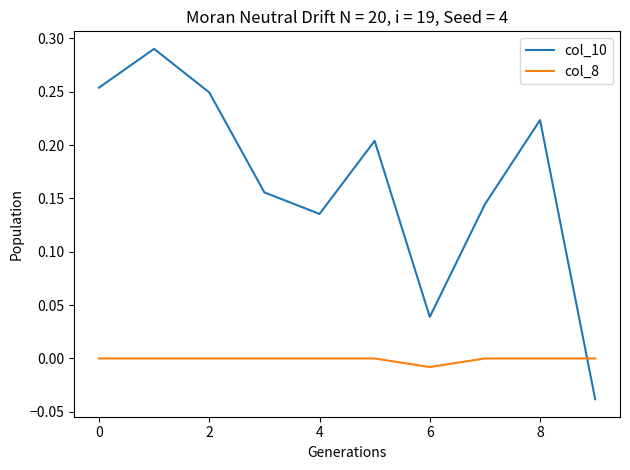

List the series in order of their peak value, lowest first.

col_8, col_10